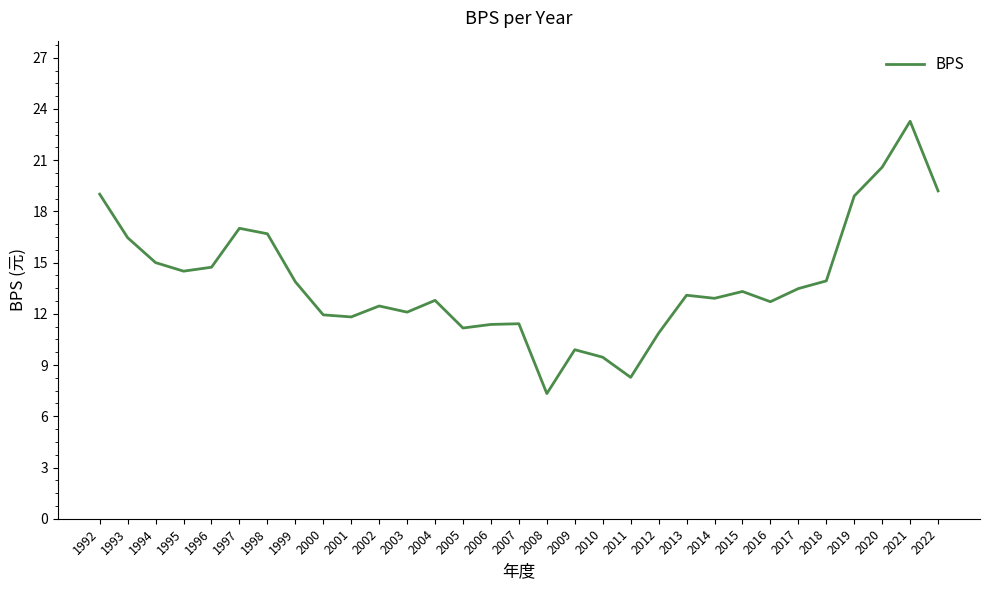

What value does the data have at 2021?

23.3